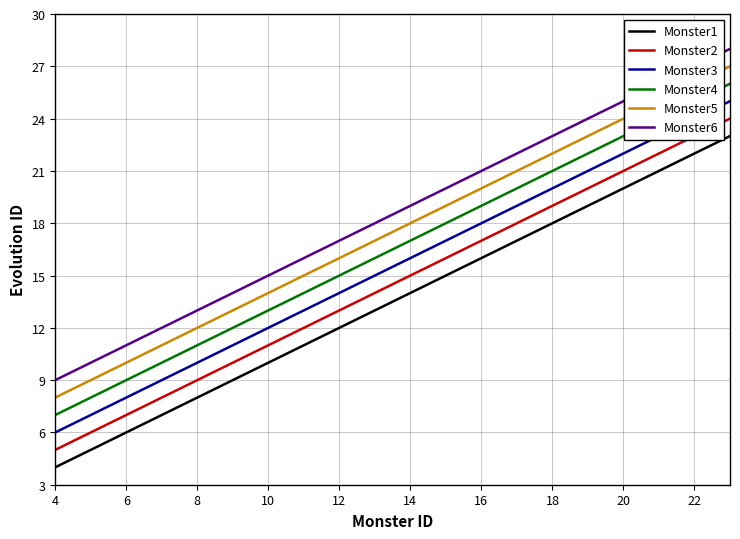

What is the average value of the Monster5 series?

18